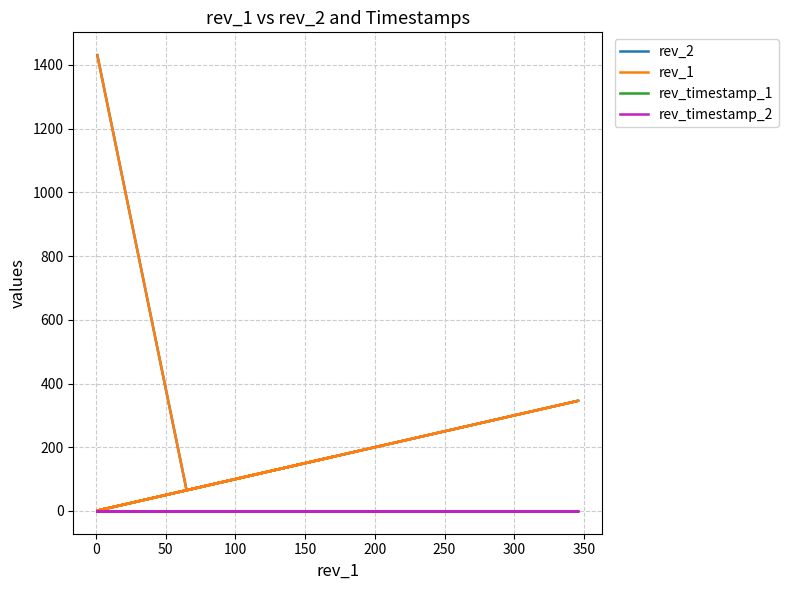

Reading left to right, what are all the values shown in this chart?

rev_2: 1431	65	346	1	2	6	1	1	1	3	1	1	1	6	1	171	2	1	1	2
rev_1: 1430	65	346	1	2	6	1	1	1	3	1	1	1	6	1	171	2	1	1	2
rev_timestamp_1: 0	0	0	0	0	0	0	0	0	0	0	0	0	0	0	0	0	0	0	0
rev_timestamp_2: 0	0	0	0	0	0	0	0	0	0	0	0	0	0	0	0	0	0	0	0